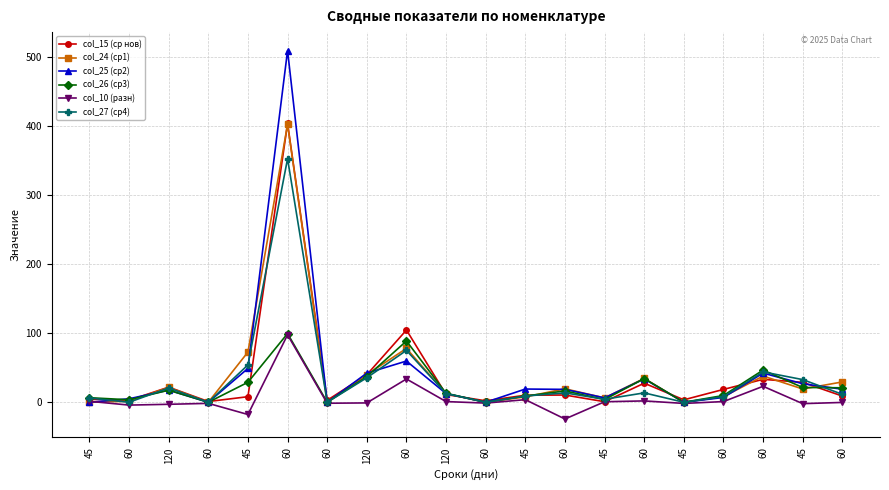

How many values in the col_27 (ср4) series exceed 12?

10